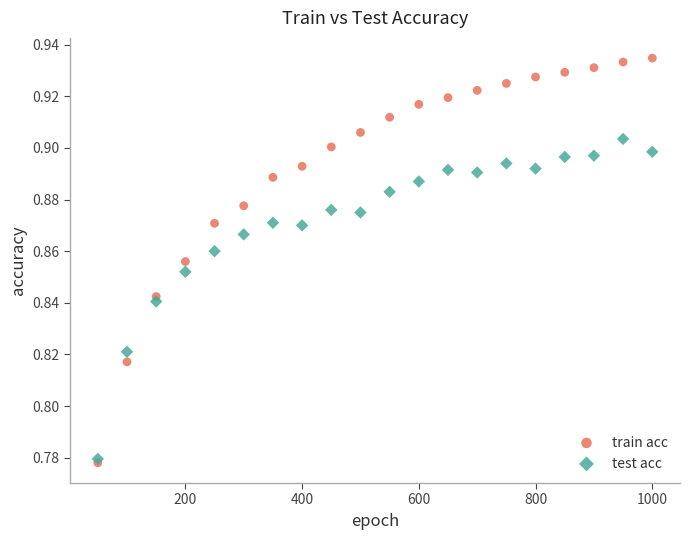

What are all the series names shown in the legend?

train acc, test acc